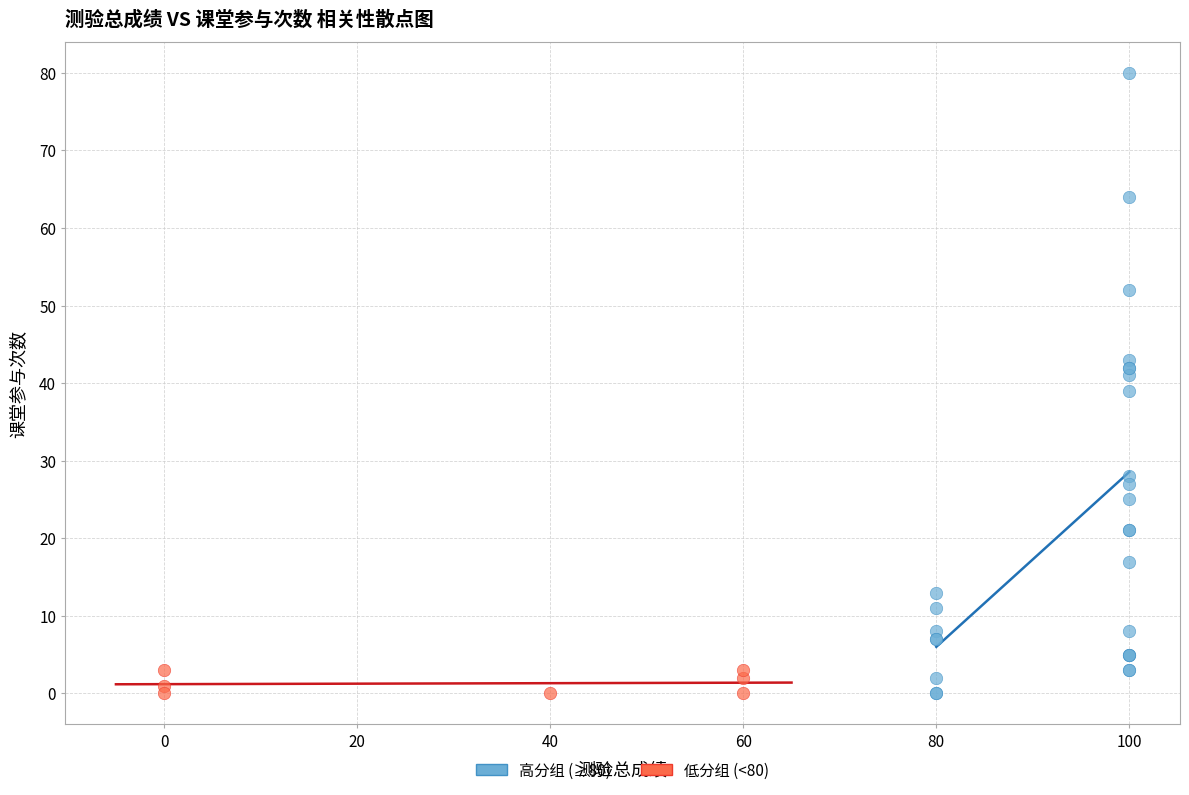

Which series has the widest spread of Y values?

高分组 (≥80)